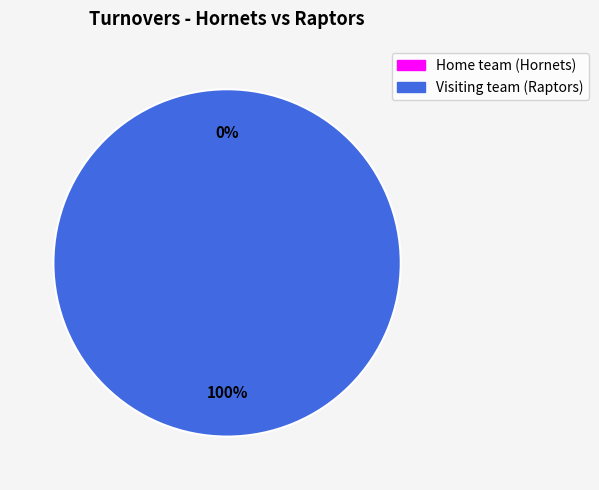

What is the change in value from Home team (Hornets) to Visiting team (Raptors)?

+5